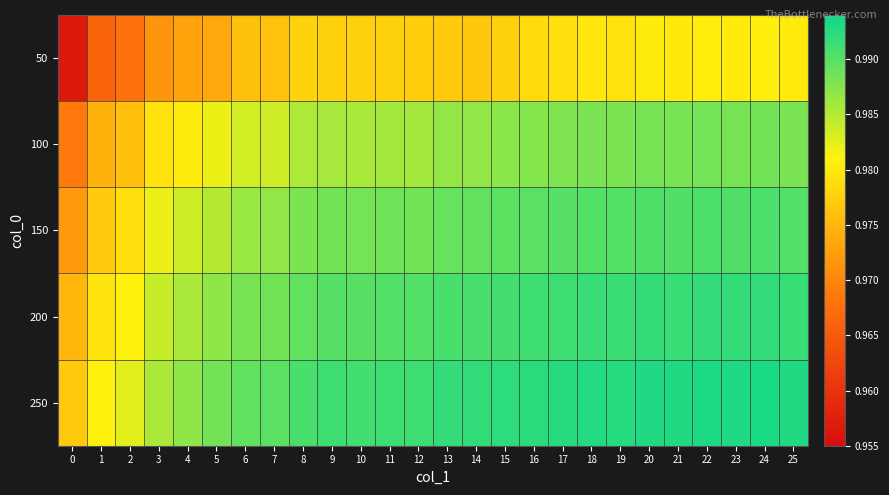

At how many categories does at least one series exceed 0?

26